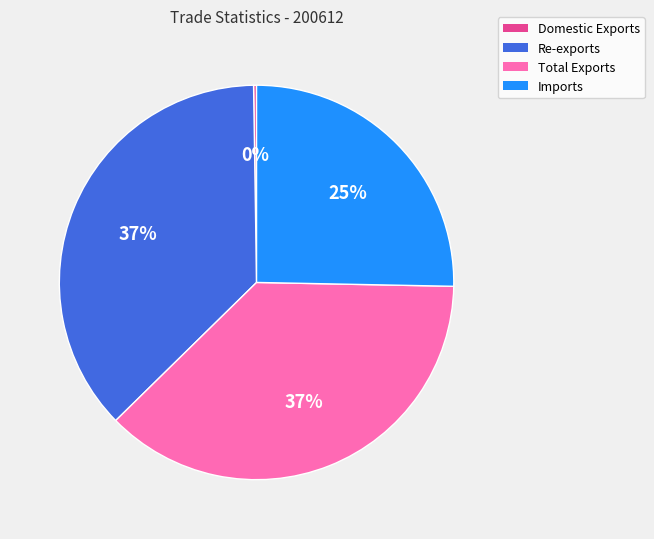

What is the ratio of the value at Total Exports to the value at Imports?

1.5